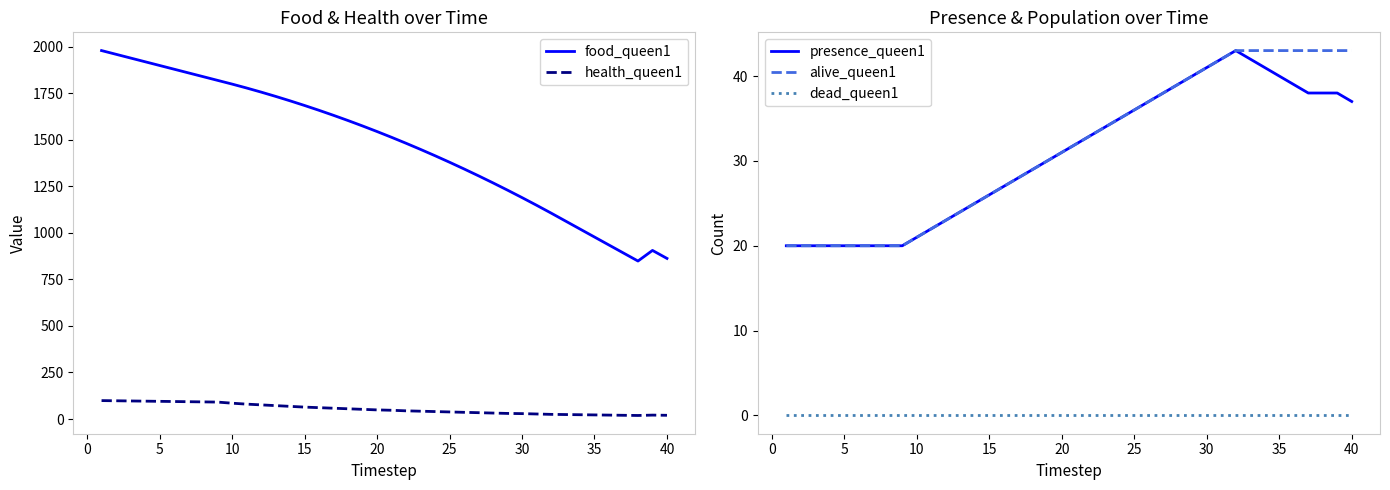

True or false: alive_queen1 has a value of 41 at 15.

False